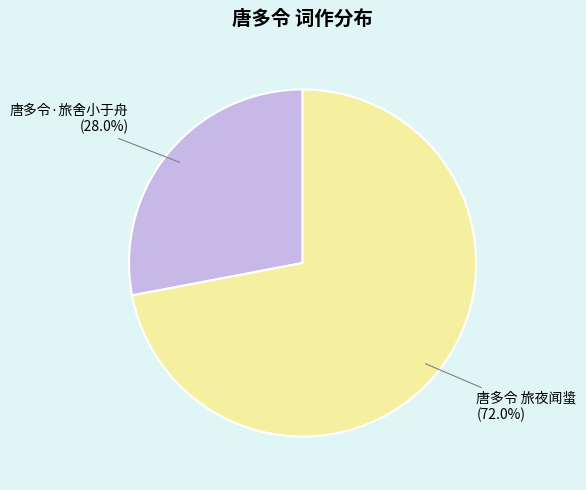

Is there a majority slice in this chart?

Yes